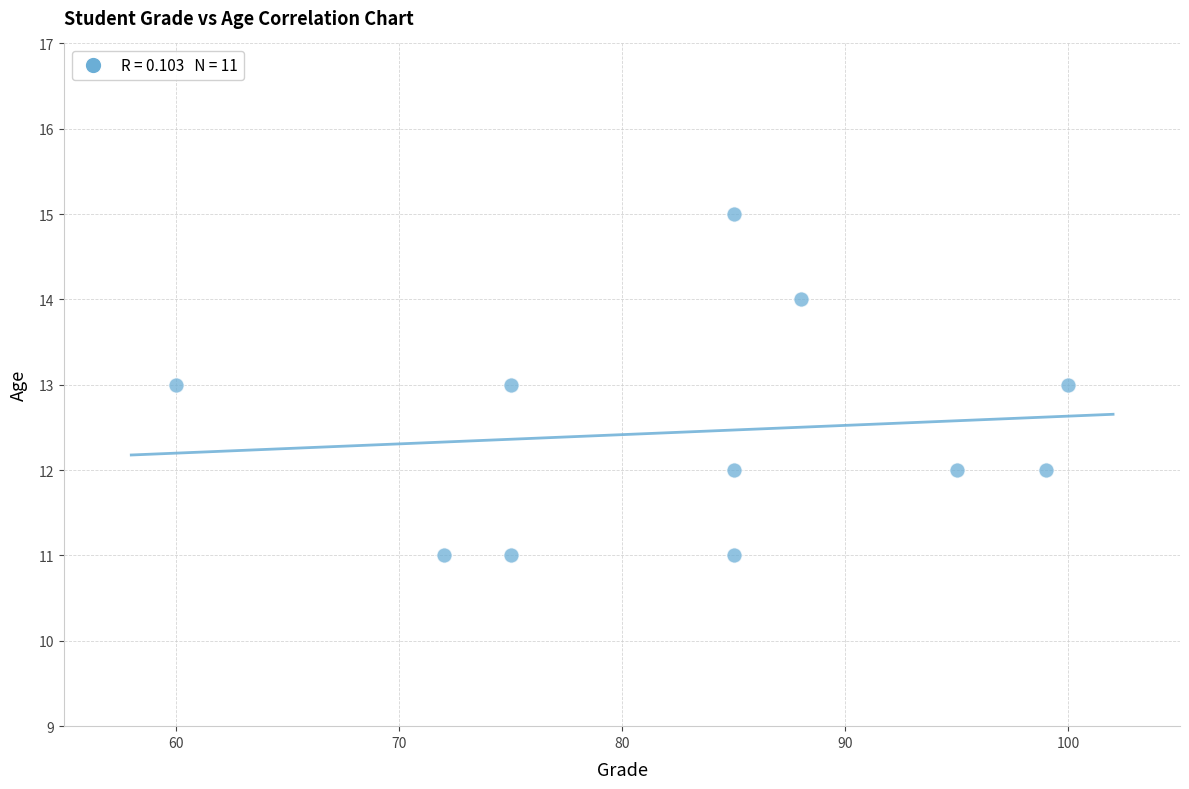

What is the range of X values (max minus min)?

40